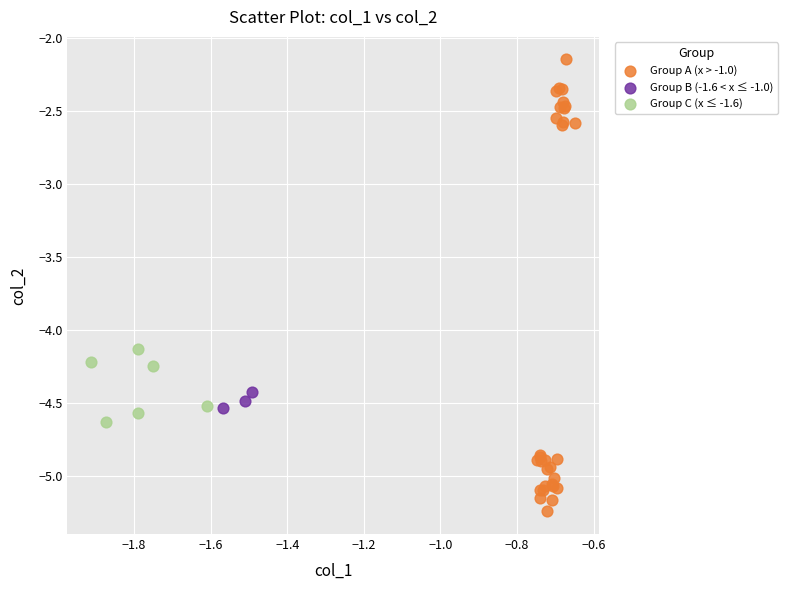

Which series reaches the maximum Y coordinate?

Group A (x > -1.0)